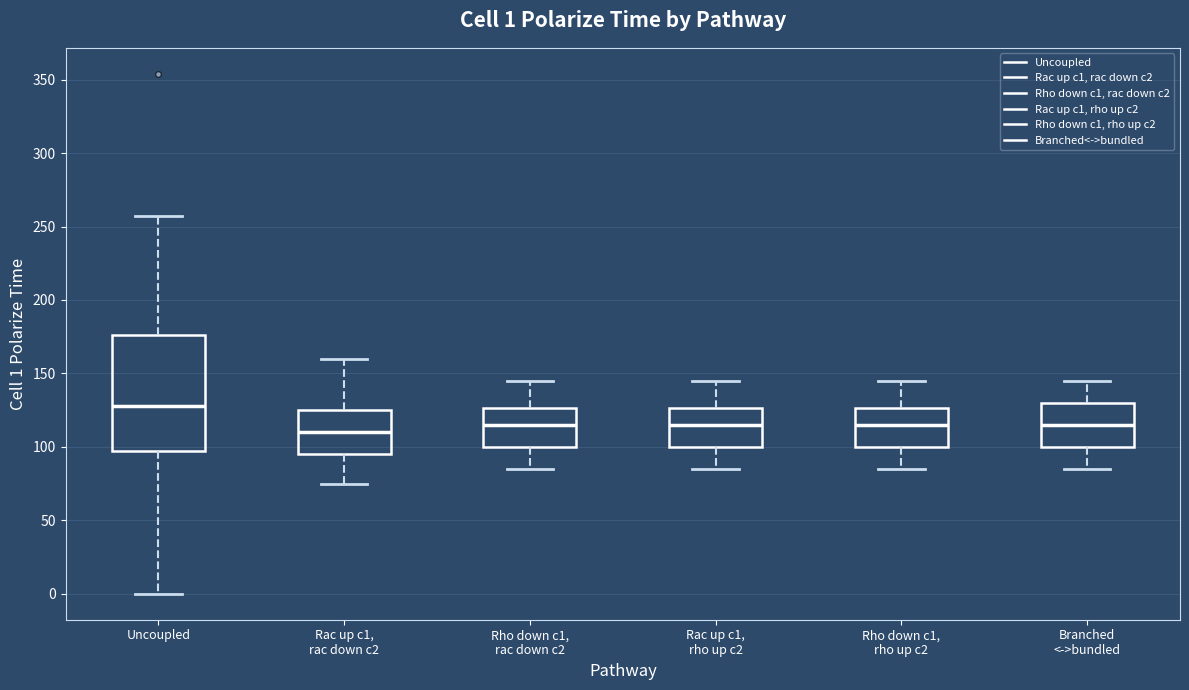

Which box has the highest median line?

Uncoupled